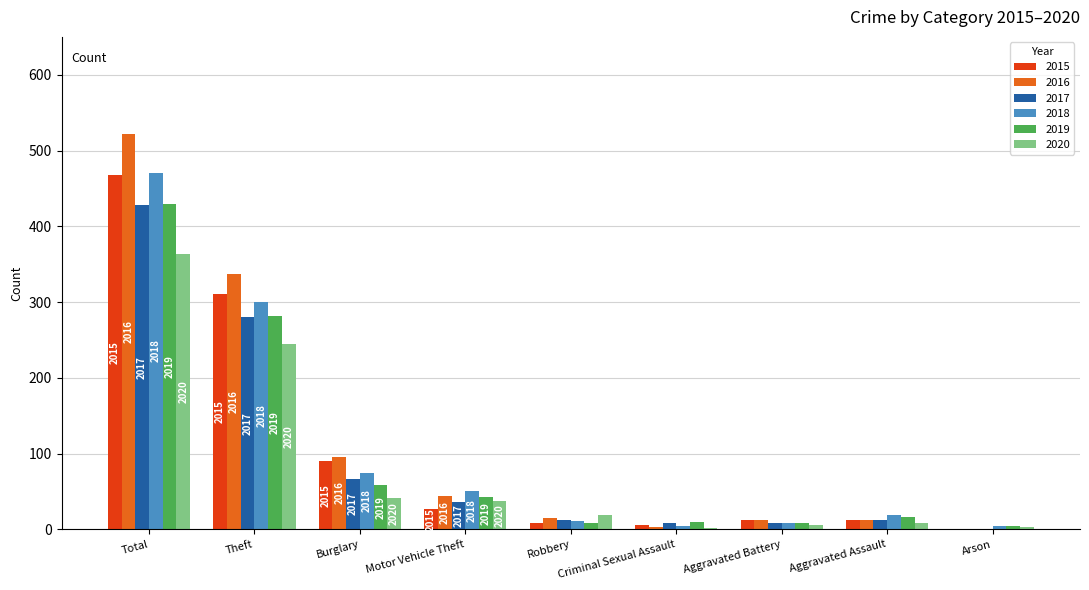

Is the value of 2016 at Arson greater than the value of 2018 at Total?

No